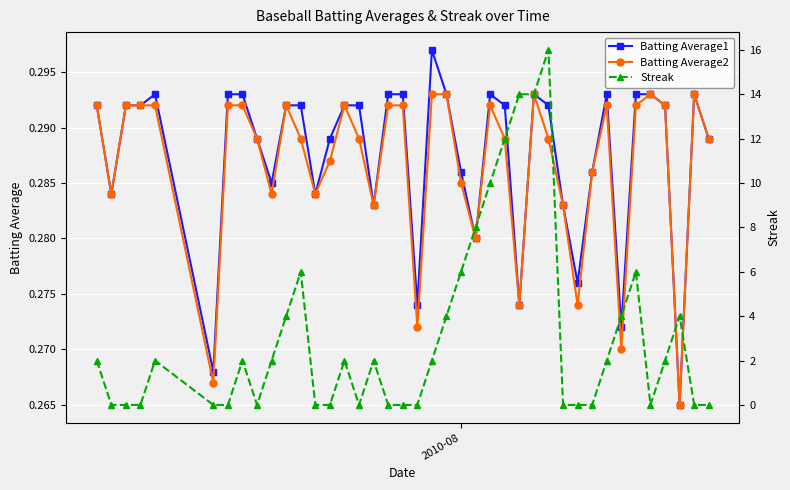

True or false: Batting Average2 has more than 2 interior local peaks.

True